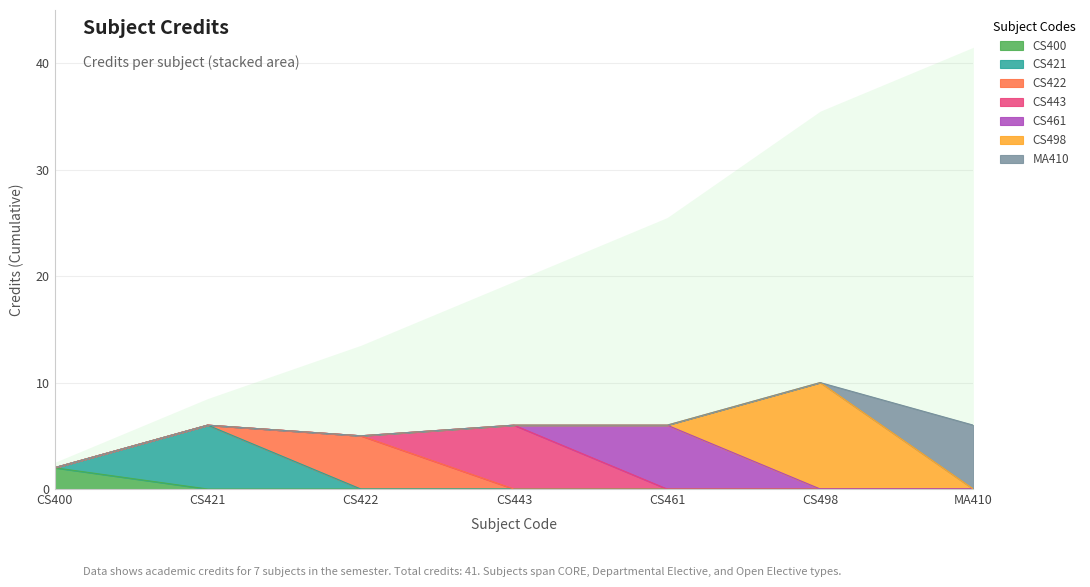

The chart shows a value of 9 at MA410. True or false?

False